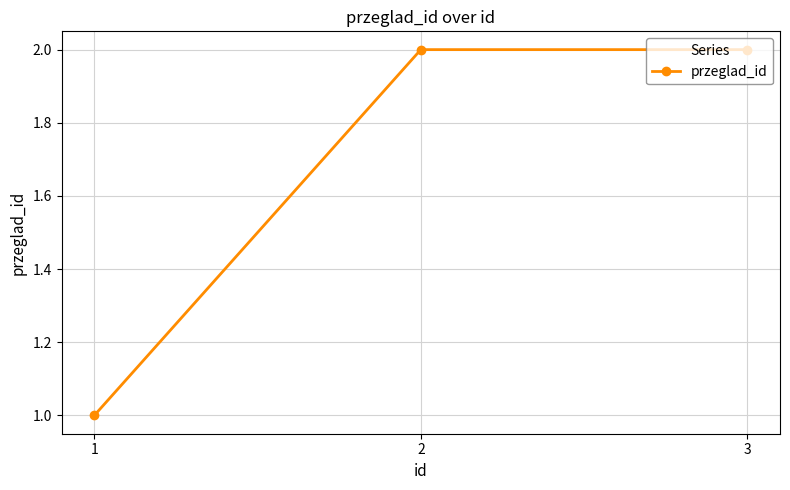

Reading left to right, transcribe all the data shown in this chart.

1=1	2=2	3=2